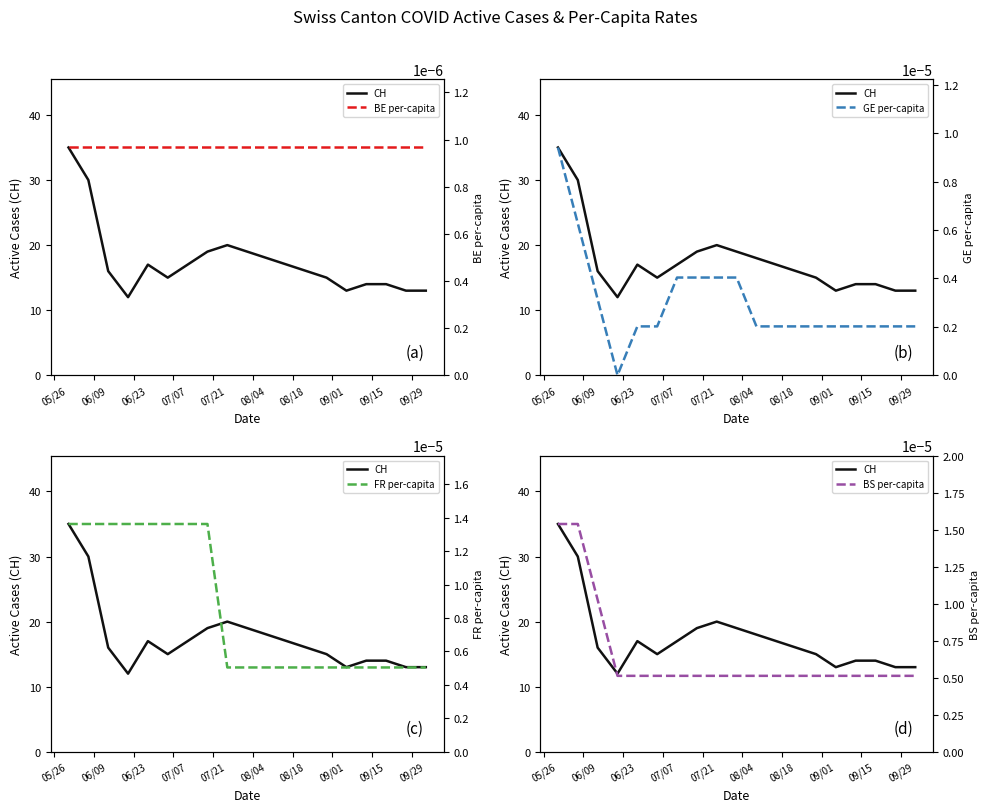

True or false: GE per-capita and CH intersect in this chart.

False